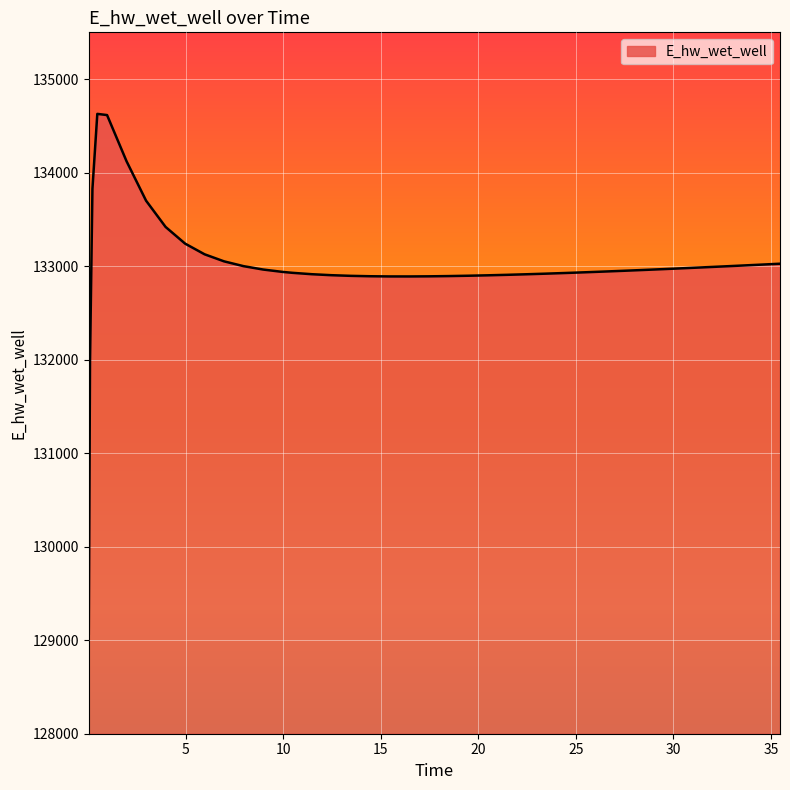

What is the smallest value displayed?

129070.3